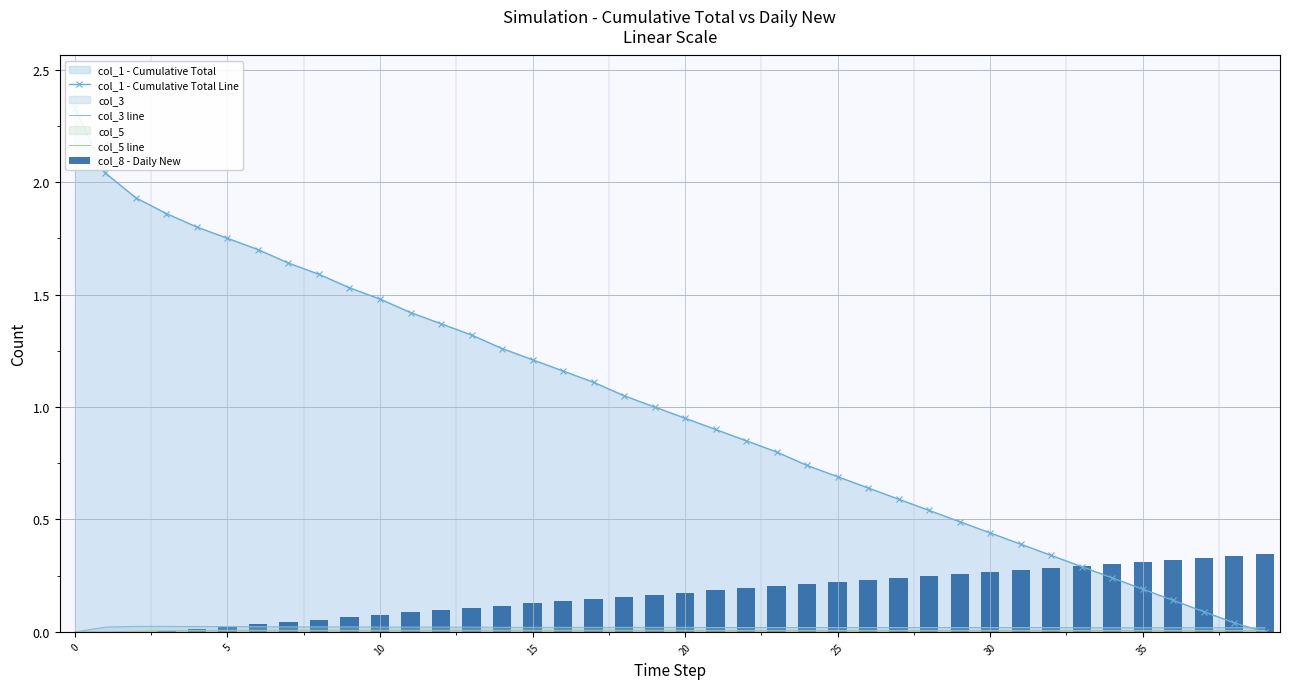

Reading left to right, transcribe all the data shown in this chart.

col_1 - Cumulative Total Line: 2.3	2.0	1.9	1.9	1.8	1.8	1.7	1.6	1.6	1.5	1.5	1.4	1.4	1.3	1.3	1.2	1.2	1.1	1.1	1.0	1.0	0.9	0.8	0.8	0.7	0.7	0.6	0.6	0.5	0.5	0.4	0.4	0.3	0.3	0.2	0.2	0.1	0.1	0.0	0.0
col_3 line: 0.0	0.0	0.0	0.0	0.0	0.0	0.0	0.0	0.0	0.0	0.0	0.0	0.0	0.0	0.0	0.0	0.0	0.0	0.0	0.0	0.0	0.0	0.0	0.0	0.0	0.0	0.0	0.0	0.0	0.0	0.0	0.0	0.0	0.0	0.0	0.0	0.0	0.0	0.0	0.0
col_5 line: 0.0	0.0	0.0	0.0	0.0	0.0	0.0	0.0	0.0	0.0	0.0	0.0	0.0	0.0	0.0	0.0	0.0	0.0	0.0	0.0	0.0	0.0	0.0	0.0	0.0	0.0	0.0	0.0	0.0	0.0	0.0	0.0	0.0	0.0	0.0	0.0	0.0	0.0	0.0	0.0
col_8 - Daily New: 0.0	0.0	0.0	0.0	0.0	0.0	0.0	0.0	0.1	0.1	0.1	0.1	0.1	0.1	0.1	0.1	0.1	0.1	0.2	0.2	0.2	0.2	0.2	0.2	0.2	0.2	0.2	0.2	0.2	0.3	0.3	0.3	0.3	0.3	0.3	0.3	0.3	0.3	0.3	0.3